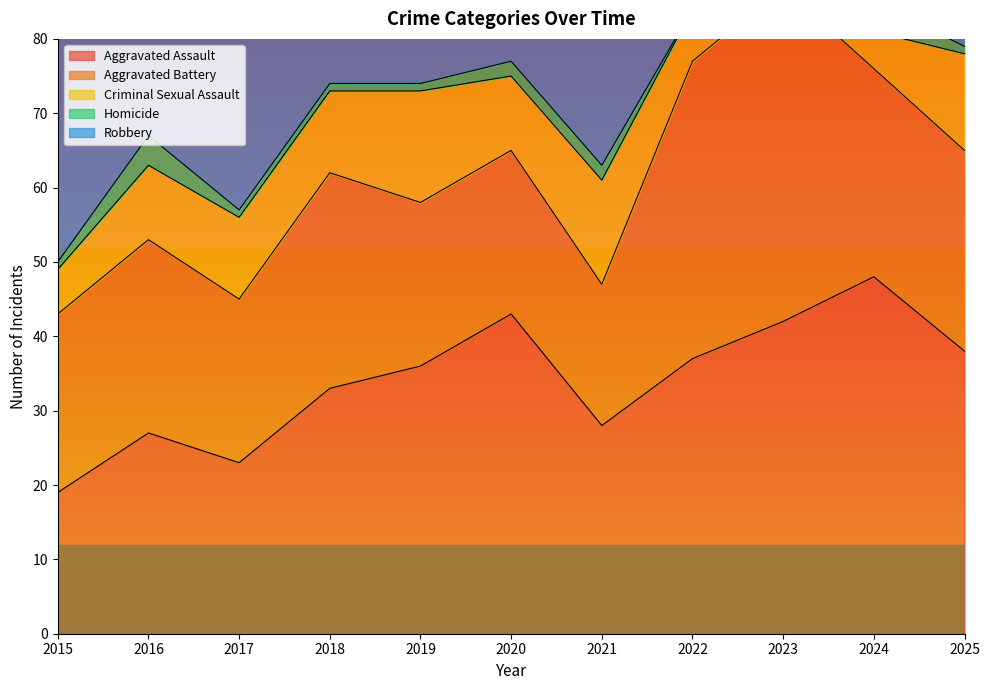

How many values in the Robbery series are below 48?

5